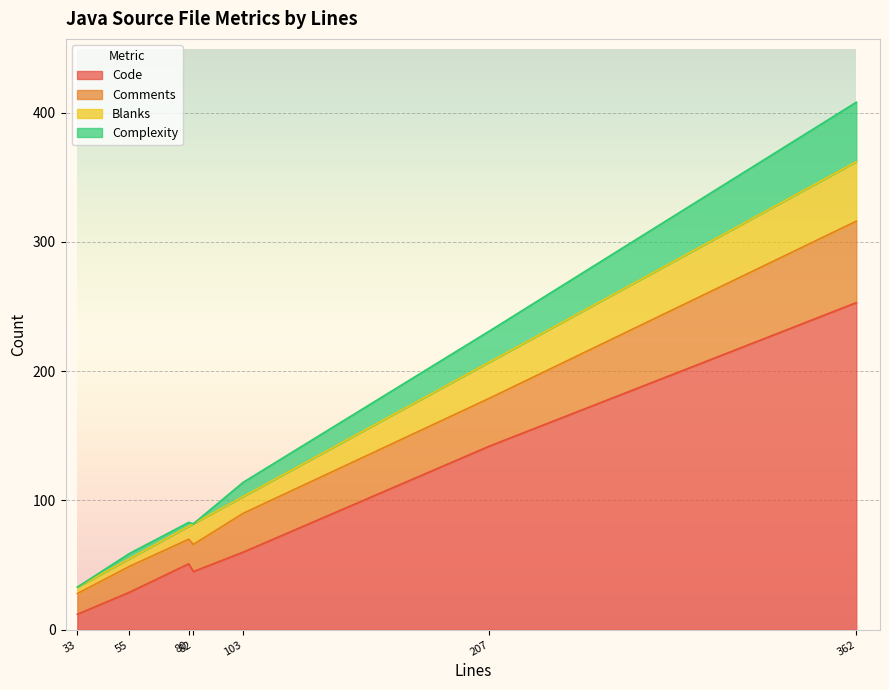

True or false: Code and Complexity cross at least once.

False